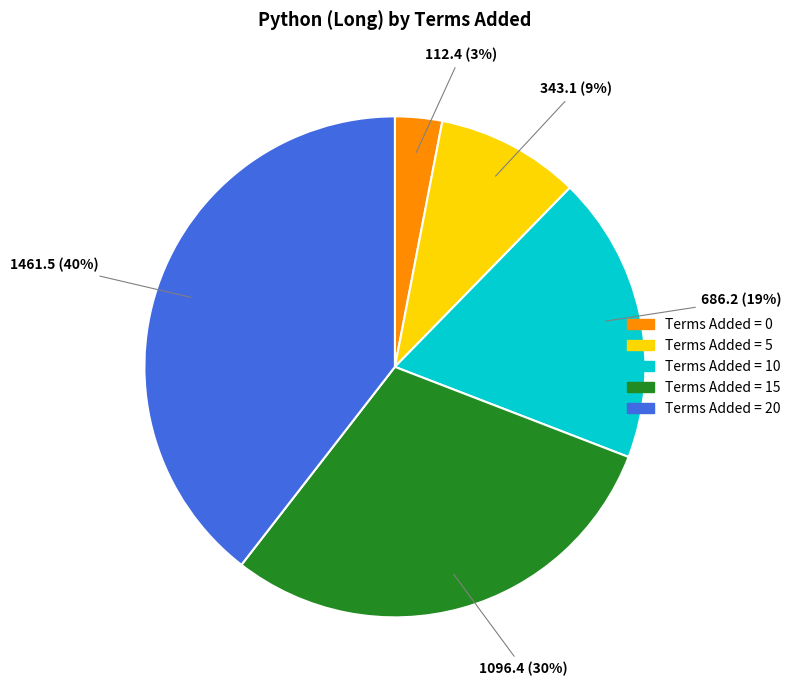

To the nearest percent, what is the average slice percentage?

20%